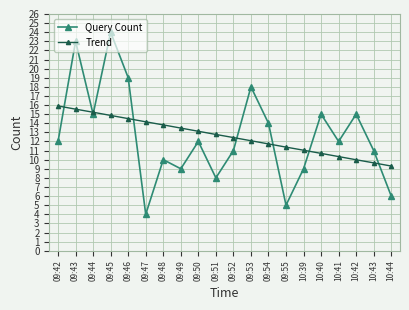

At which category does Query Count reach its first local peak?

09:43